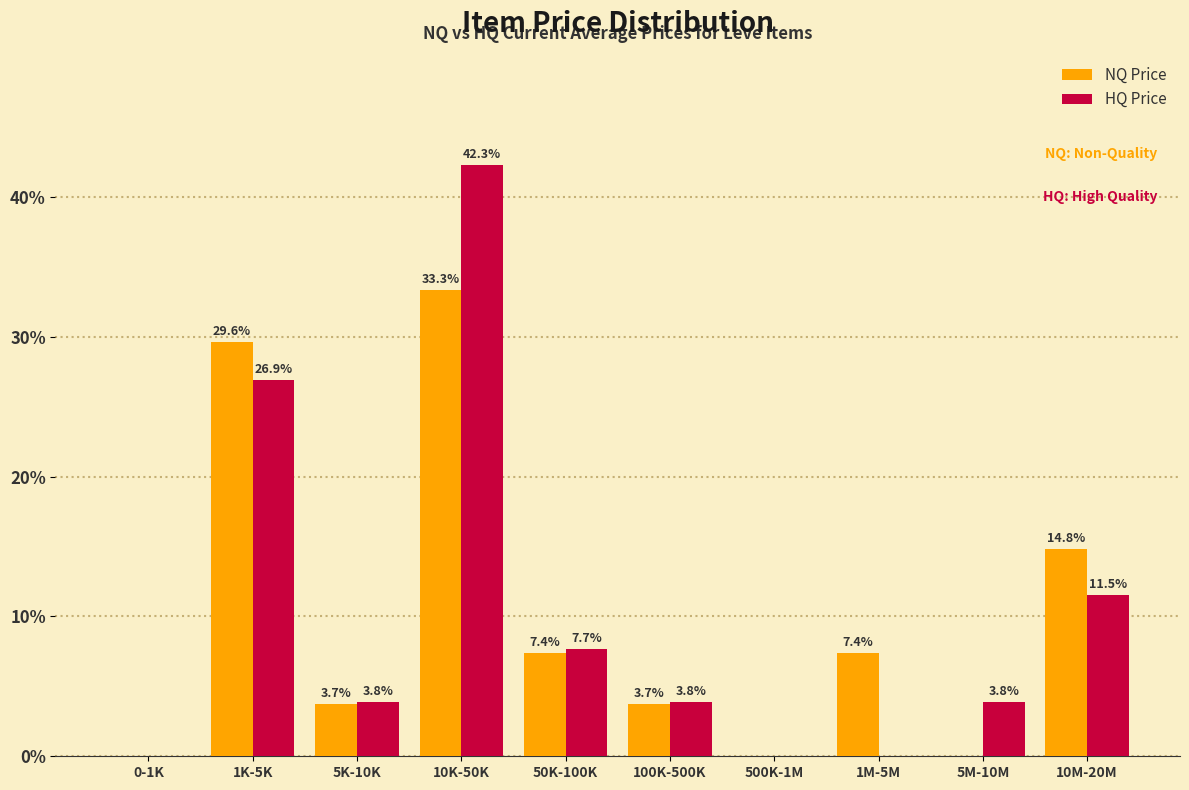

Reading left to right, list all the values displayed in this chart.

NQ Price: 0-1K=0.0	1K-5K=29.6	5K-10K=3.7	10K-50K=33.3	50K-100K=7.4	100K-500K=3.7	500K-1M=0.0	1M-5M=7.4	5M-10M=0.0	10M-20M=14.8
HQ Price: 0-1K=0.0	1K-5K=26.9	5K-10K=3.8	10K-50K=42.3	50K-100K=7.7	100K-500K=3.8	500K-1M=0.0	1M-5M=0.0	5M-10M=3.8	10M-20M=11.5